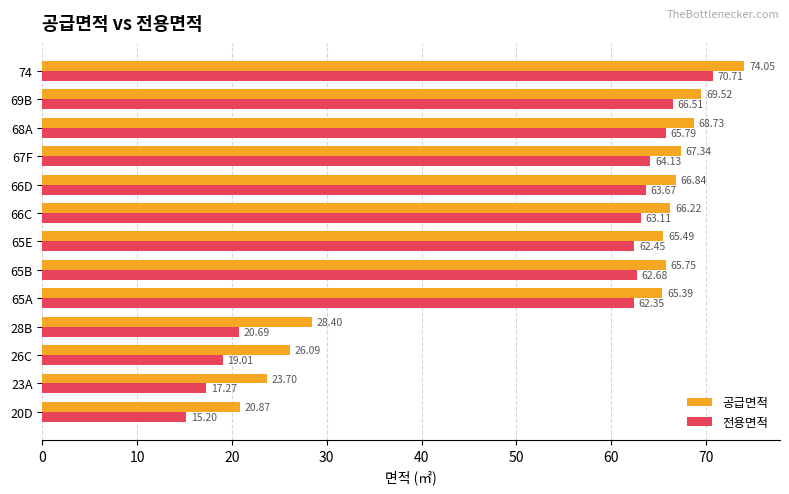

What is the average value of the 전용면적 series?

50.3